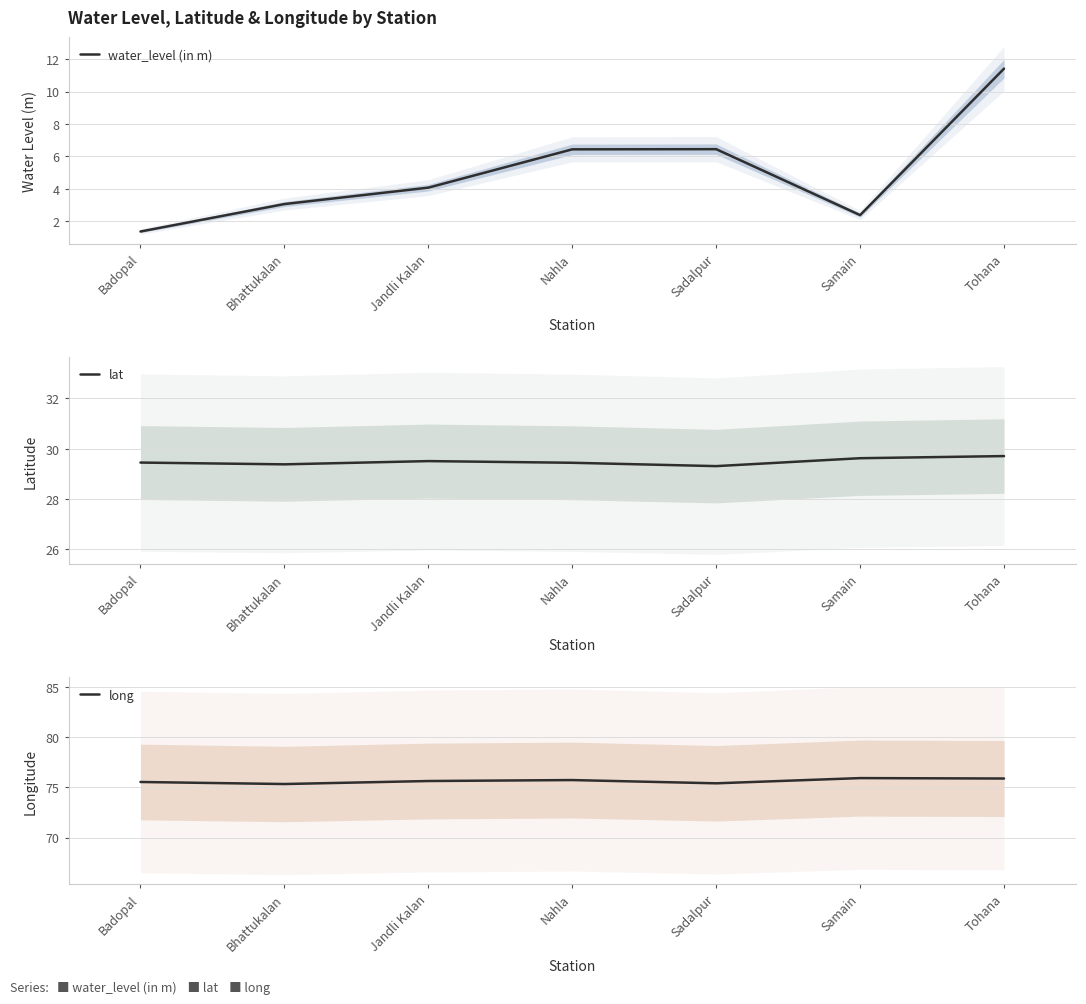

What position from the left is Jandli Kalan?

3